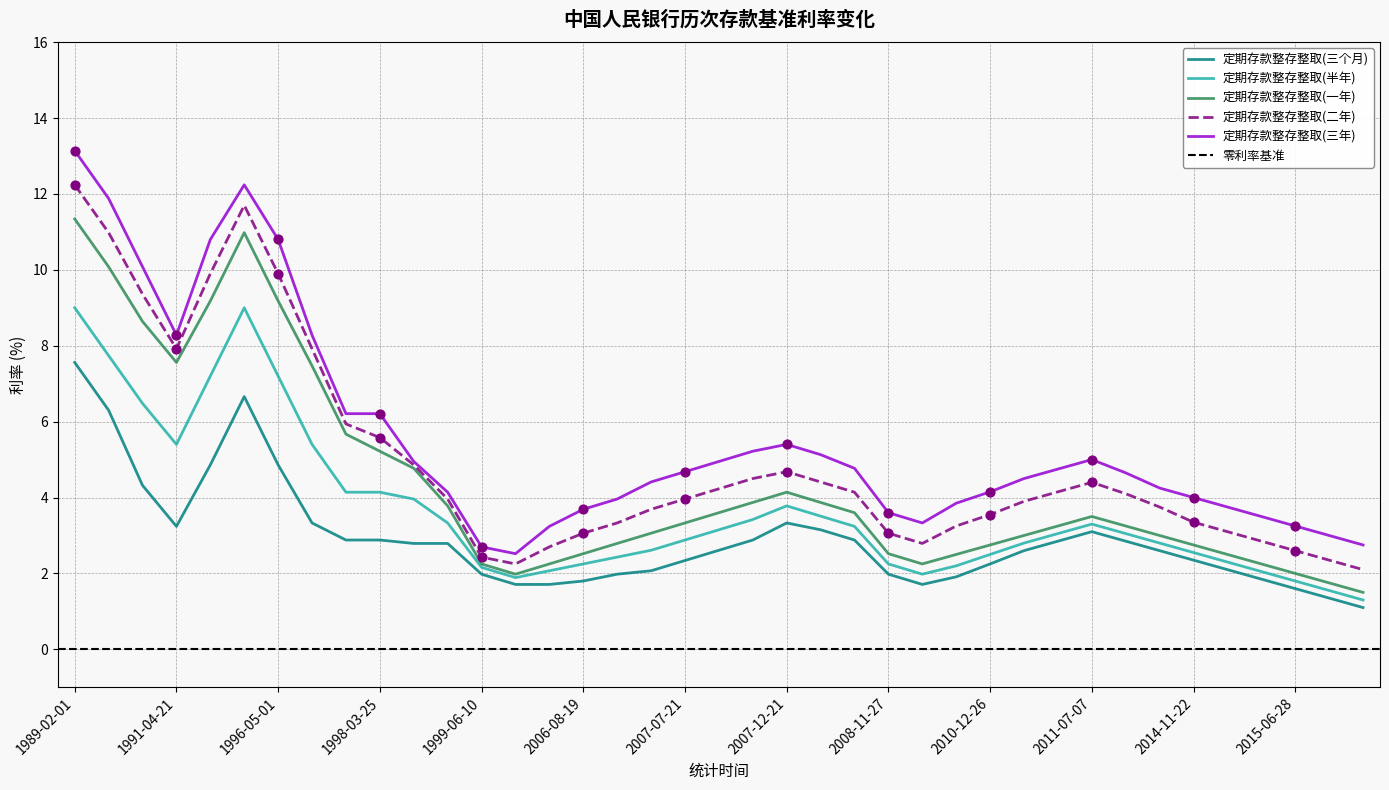

Which series reaches the minimum Y coordinate?

定期存款整存整取(三个月)